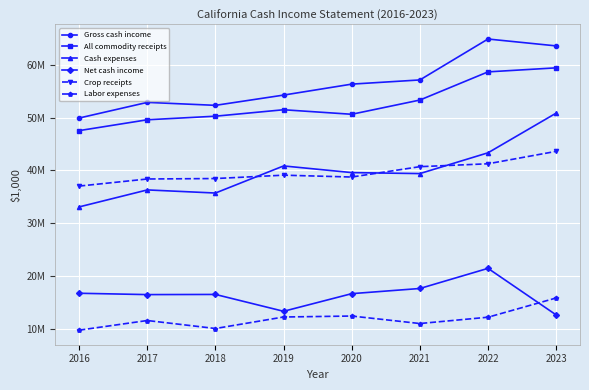

At which category does Net cash income reach its first local valley?

2017